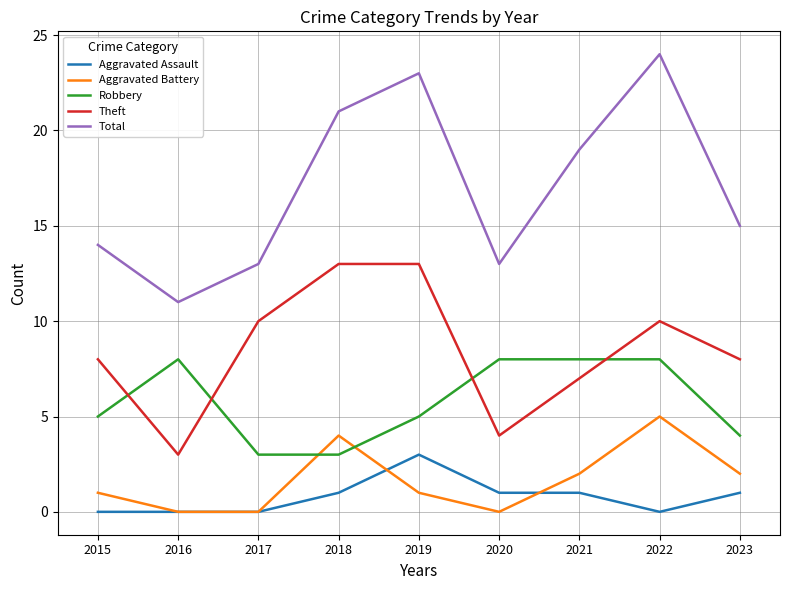

What is the greatest value displayed?

24